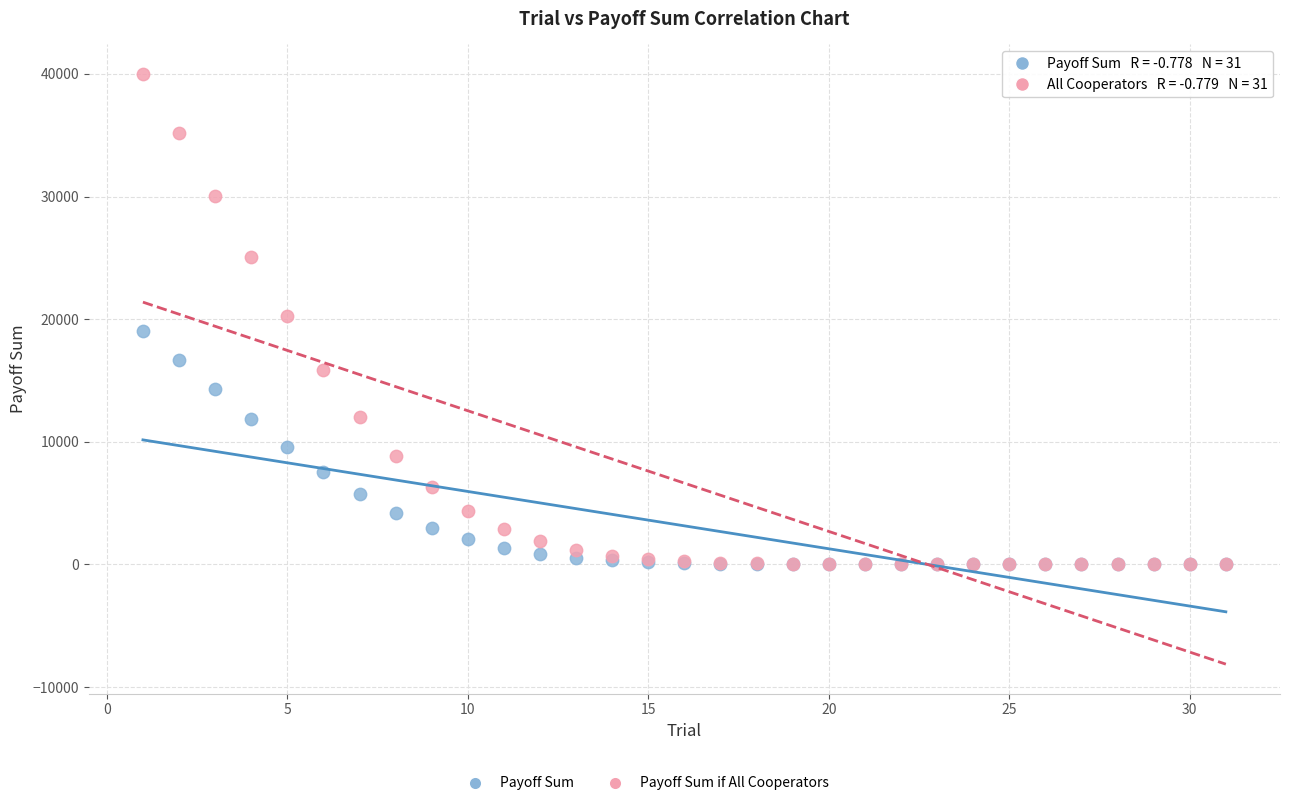

Which series has the widest spread of Y values?

Payoff Sum if All Cooperators